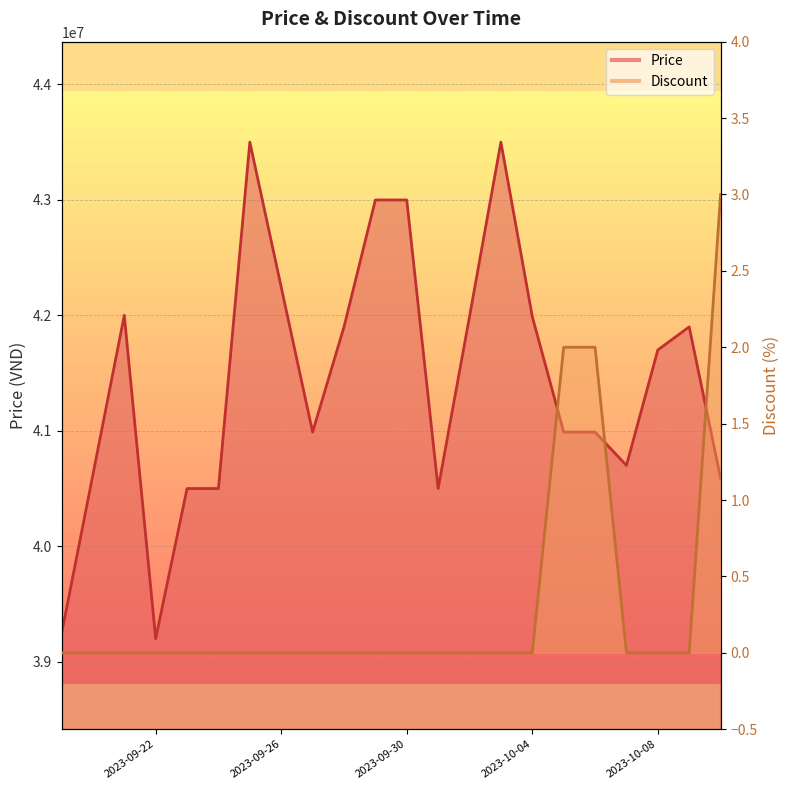

True or false: Price and Discount intersect in this chart.

False